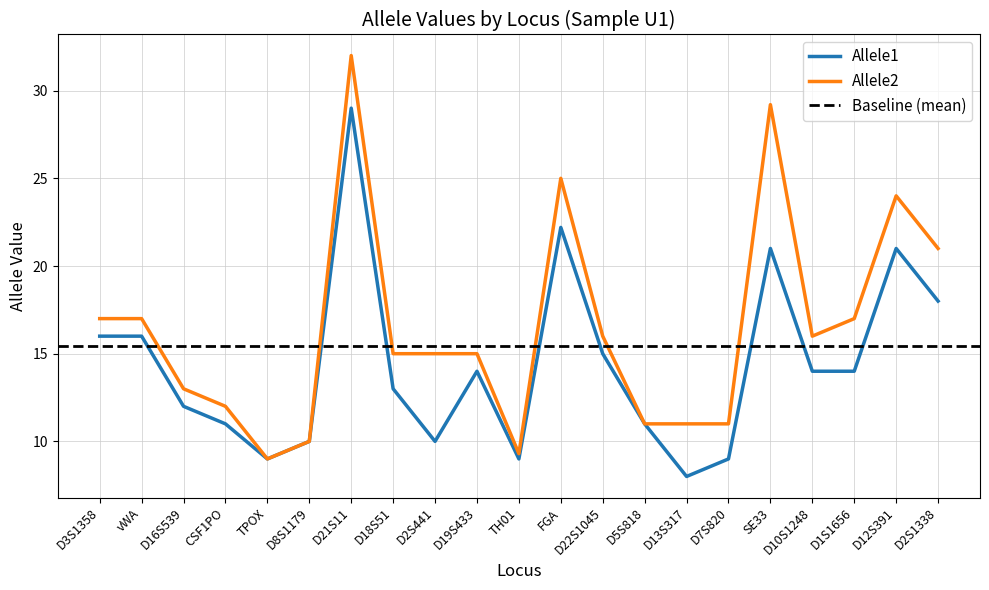

True or false: Allele2 has a value of 24.0 at D12S391.

True